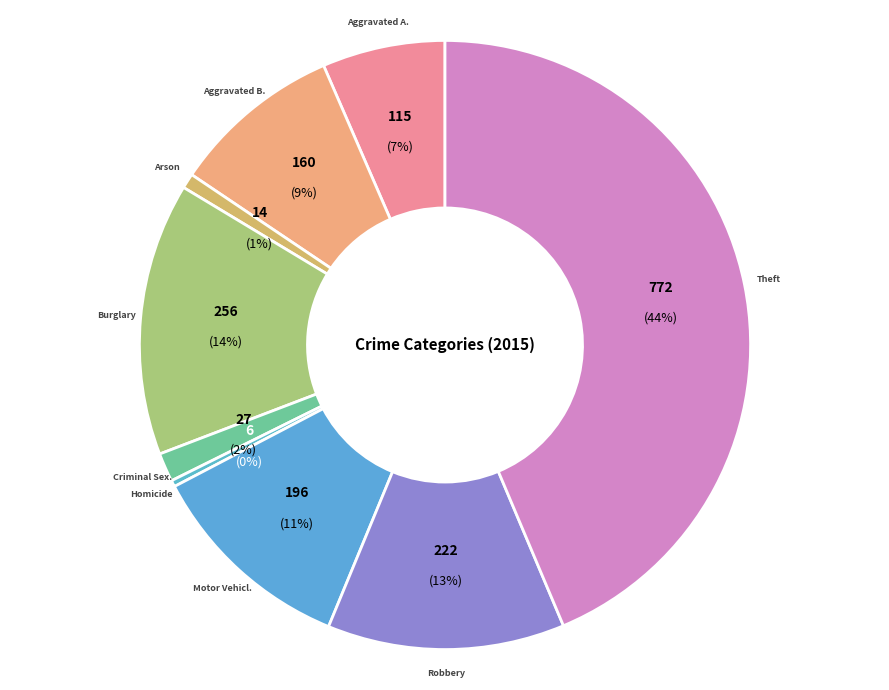

Which has a higher value, Burglary or Theft?

Theft